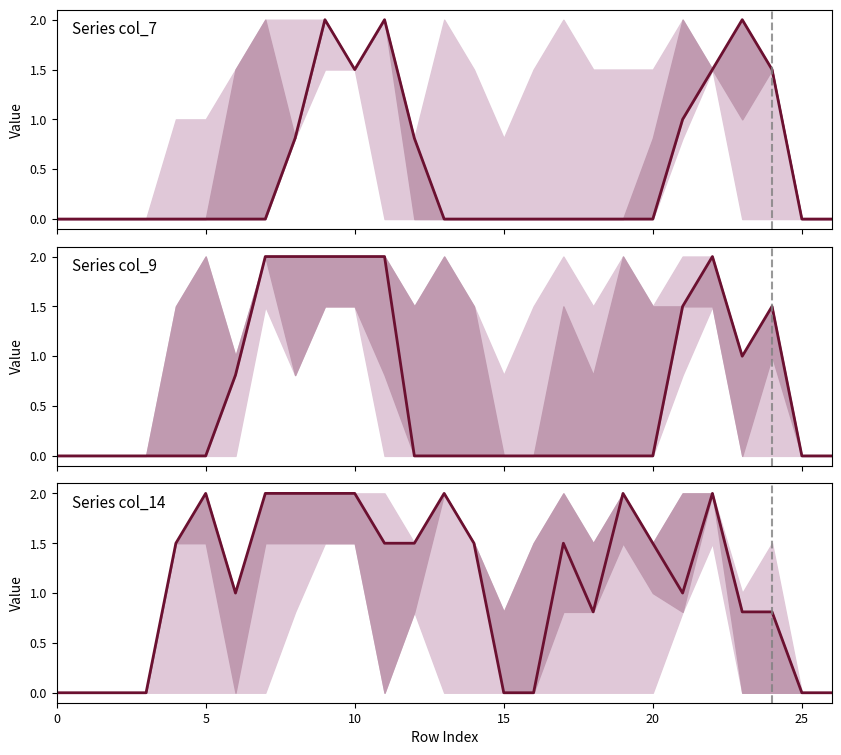

True or false: Series col_14 and Series col_7 cross at least once.

True